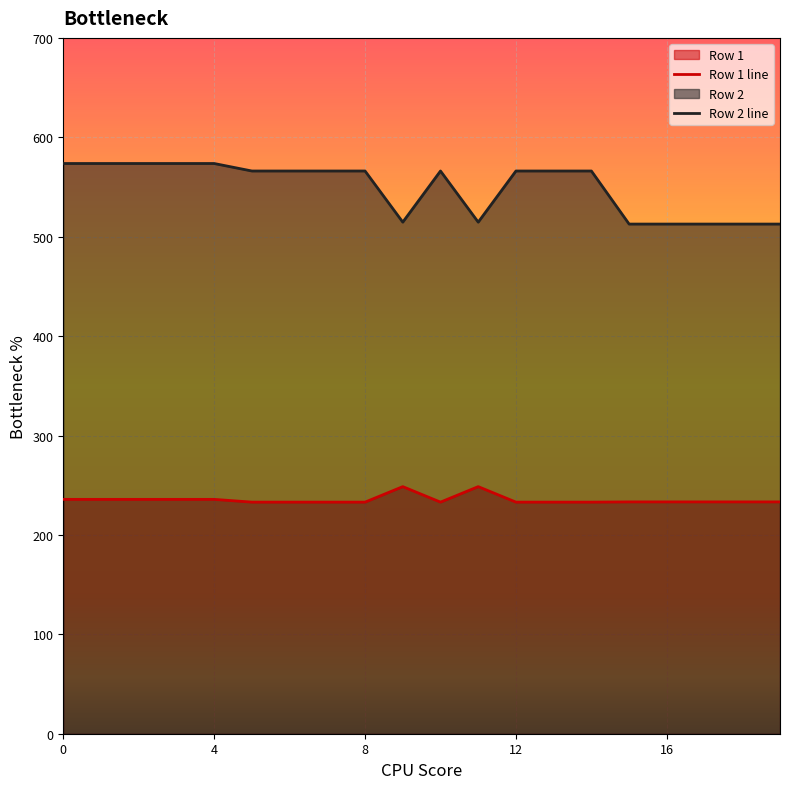

How many lines are shown in the chart?

2